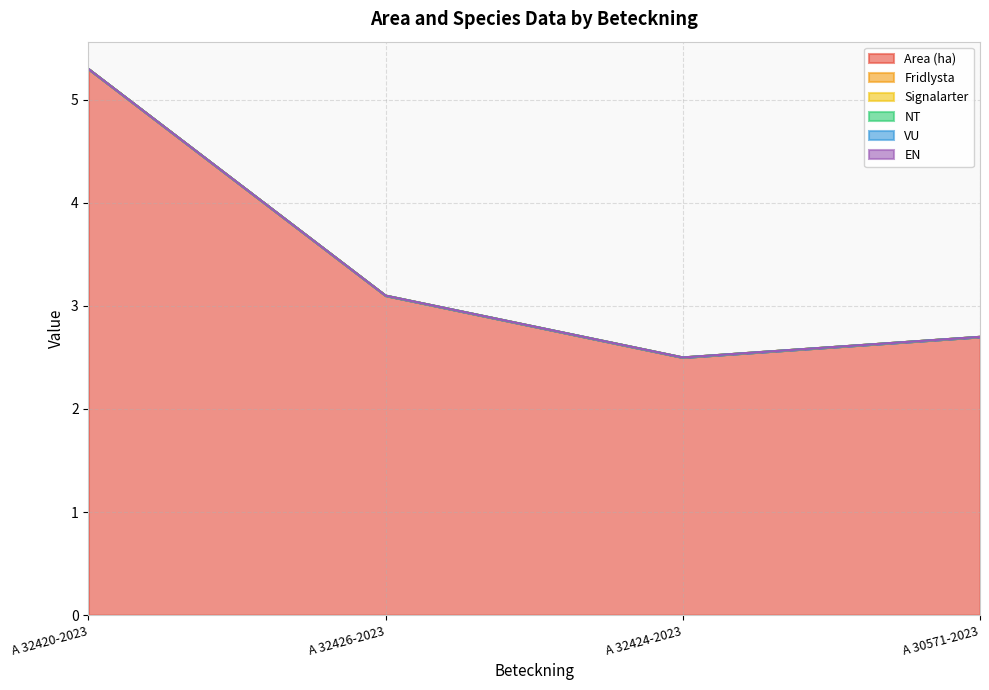

Which series has the largest range (max minus min)?

Area (ha)